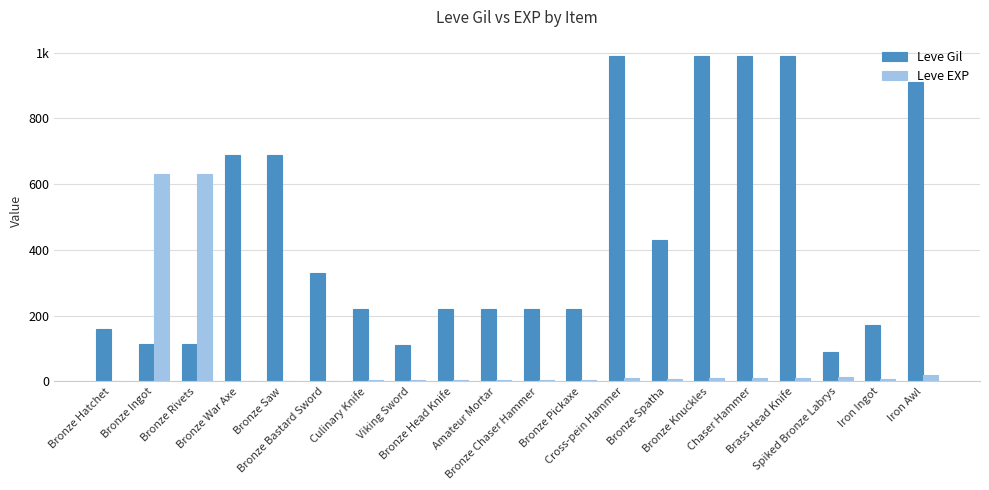

What is the minimum value shown in the chart?

1